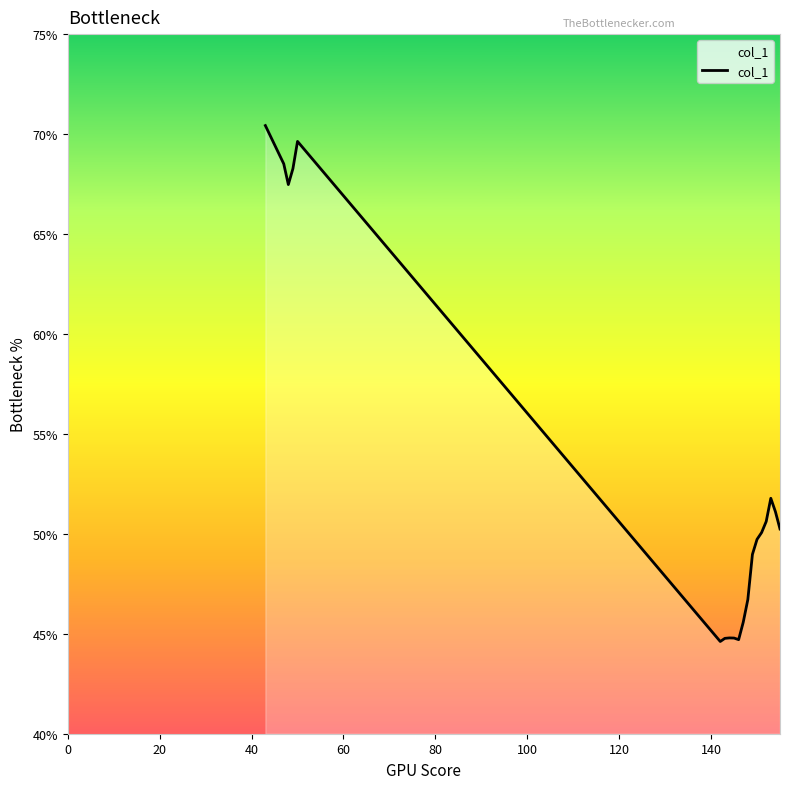

What is the difference between the maximum and minimum values?

25.8